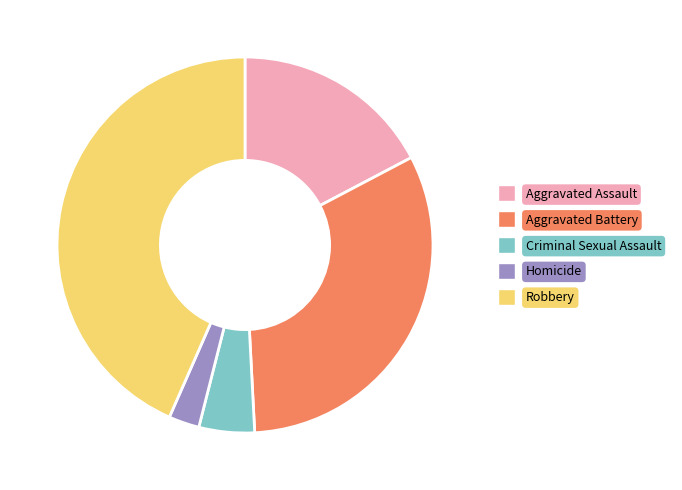

Is the sum of Criminal Sexual Assault and Aggravated Battery greater than half?

No